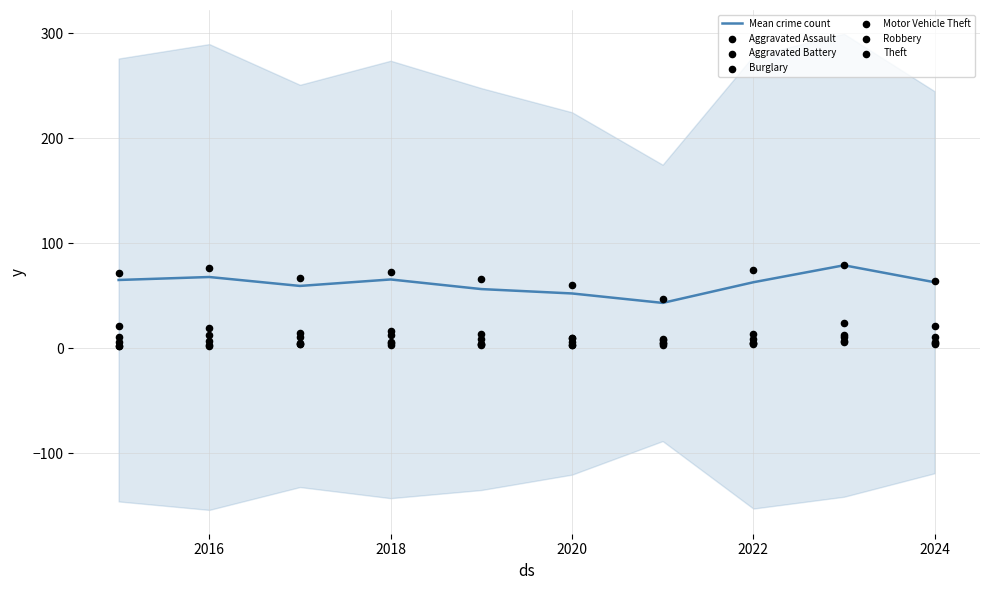

Is the value of Theft at 2022 greater than the value of Burglary at 2020?

Yes